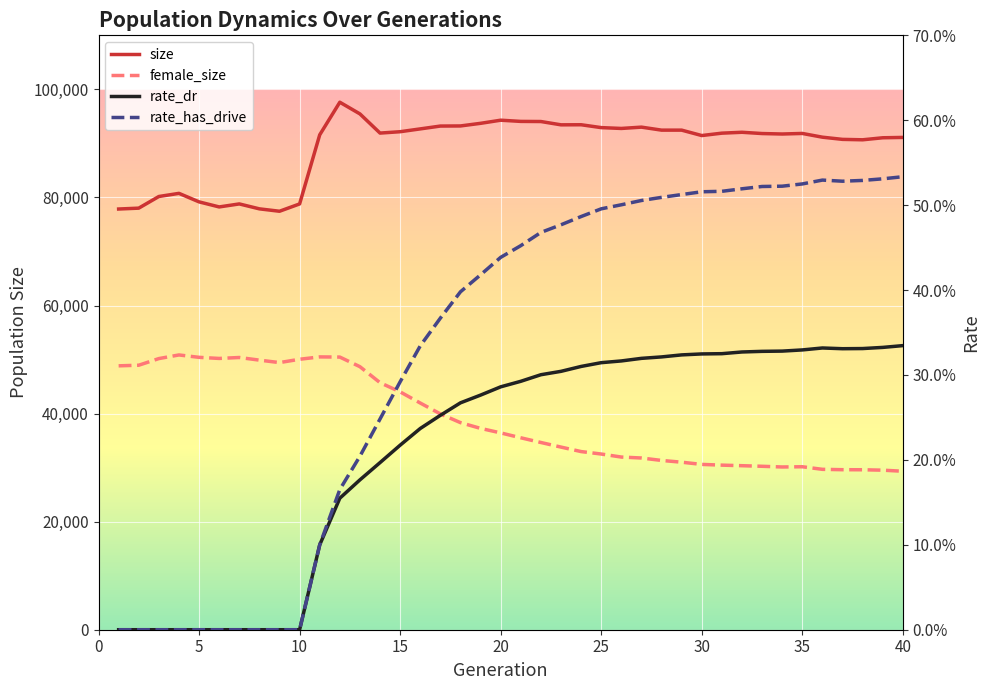

True or false: size and rate_dr cross at least once.

False